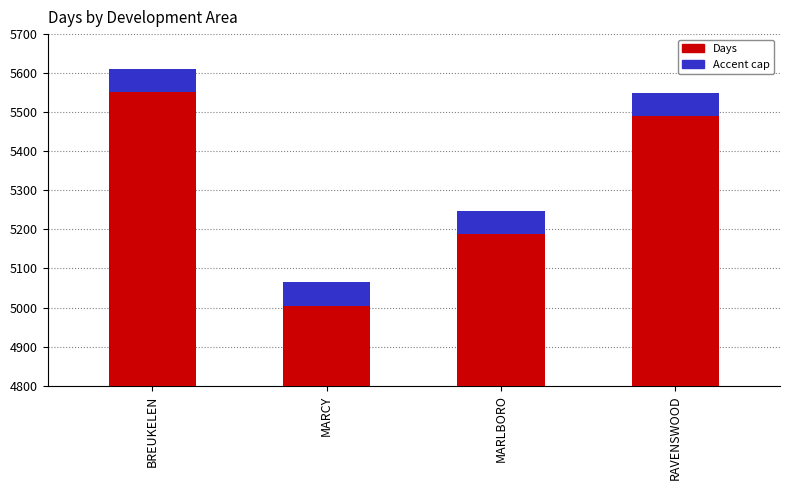

What is the total value across all series at BREUKELEN?

5611